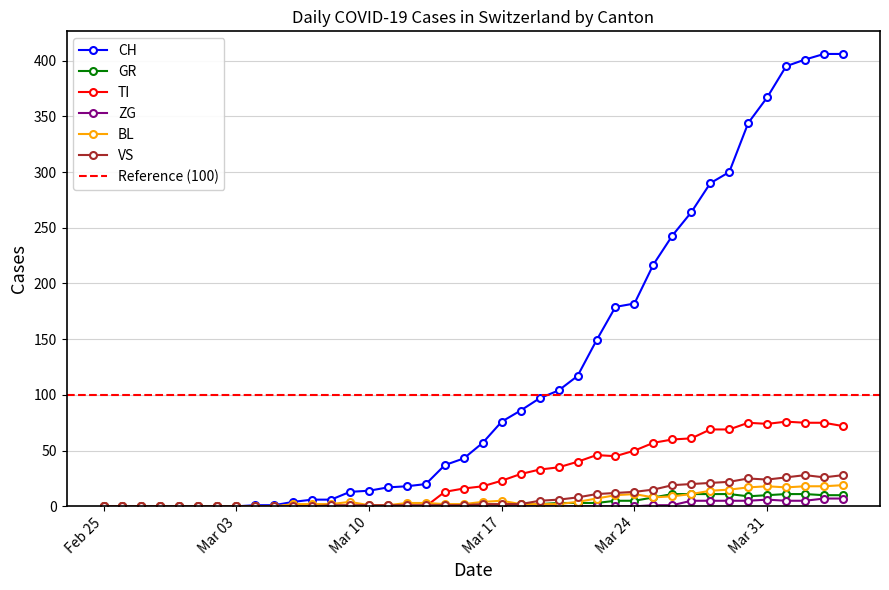

Does the chart have visible grid lines?

Yes